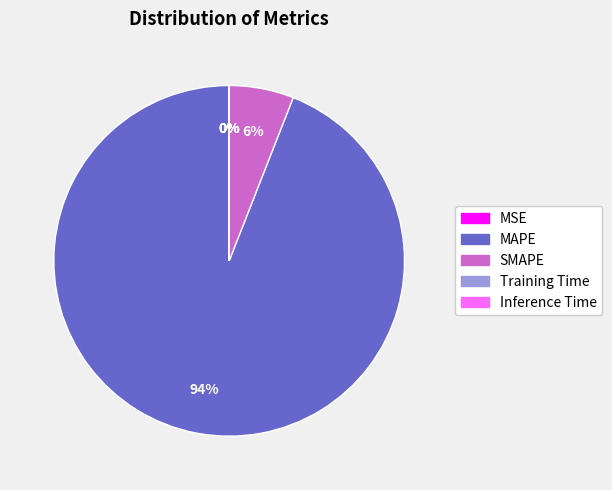

The SMAPE slice represents 6% of the pie. True or false?

True